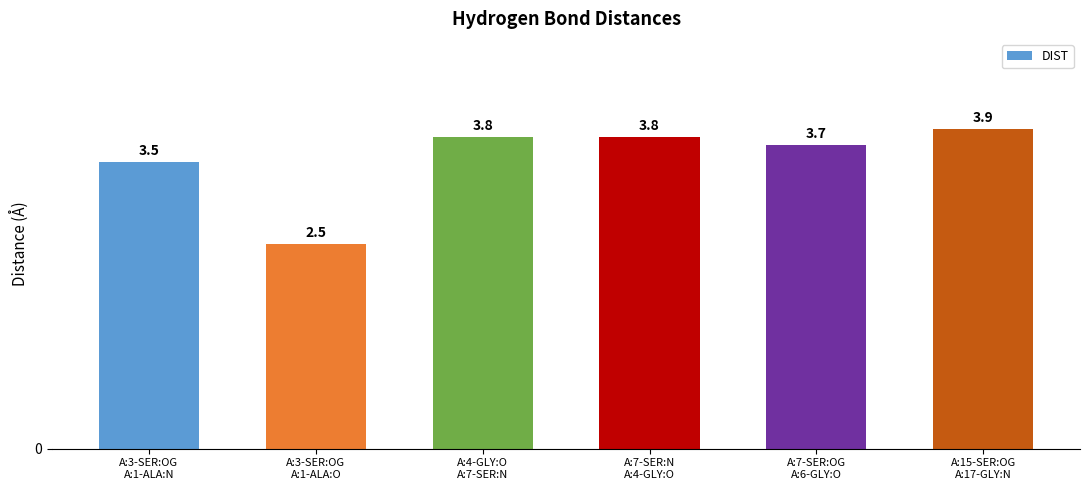

What is the maximum value shown in the chart?

3.9